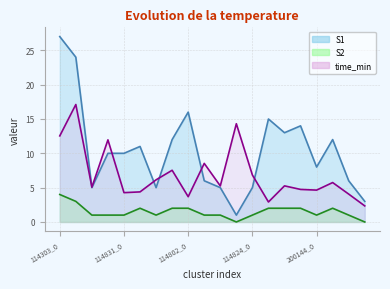

At which category does S2 reach its first local peak?

114831_1